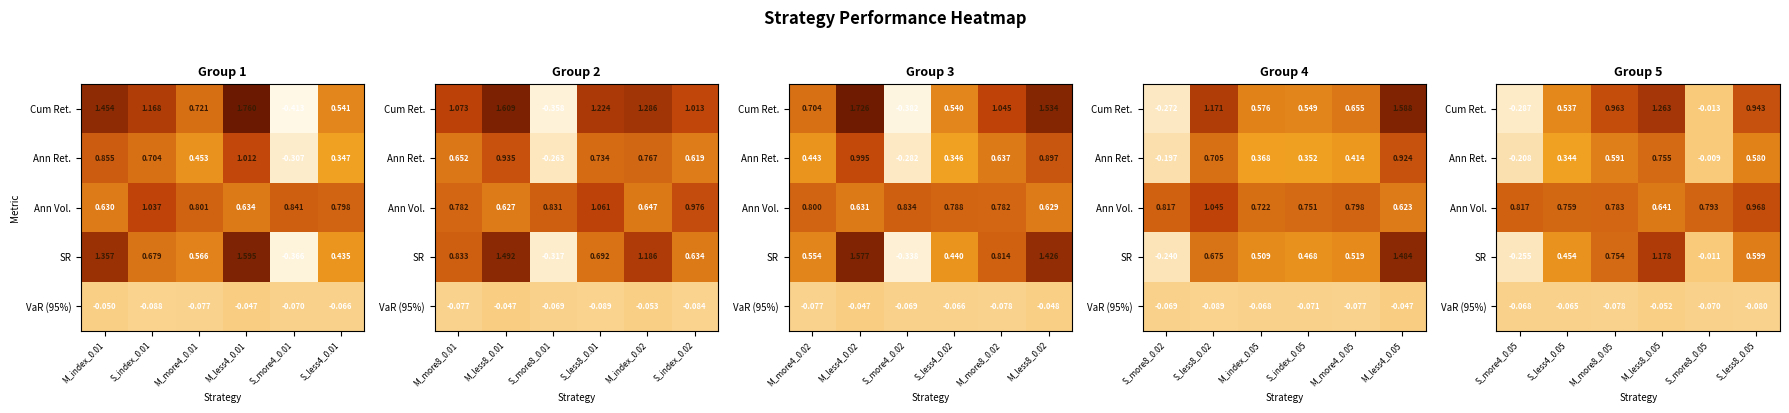

Is the value of VaR (95%) at S_less8_0.05 greater than the value of Ann Vol. at S_more4_0.05?

No